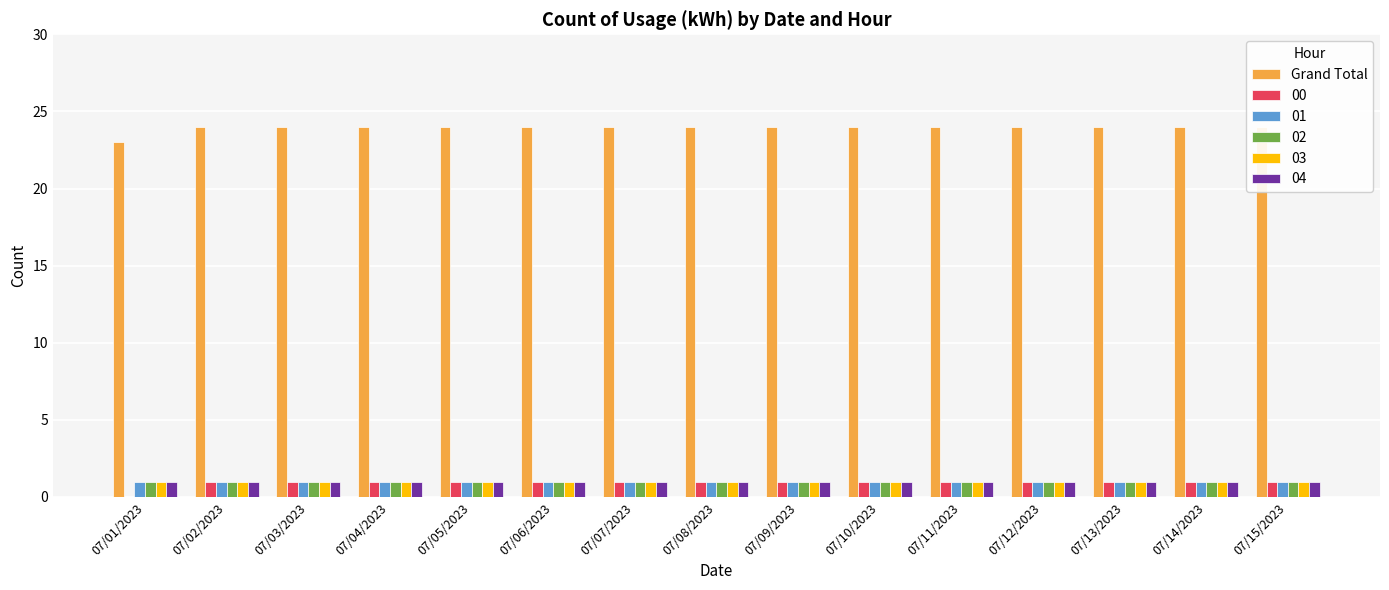

Reading right to left, extract all data points from this chart.

24	24	24	24	24	24	24	24	24	24	24	24	24	24	23